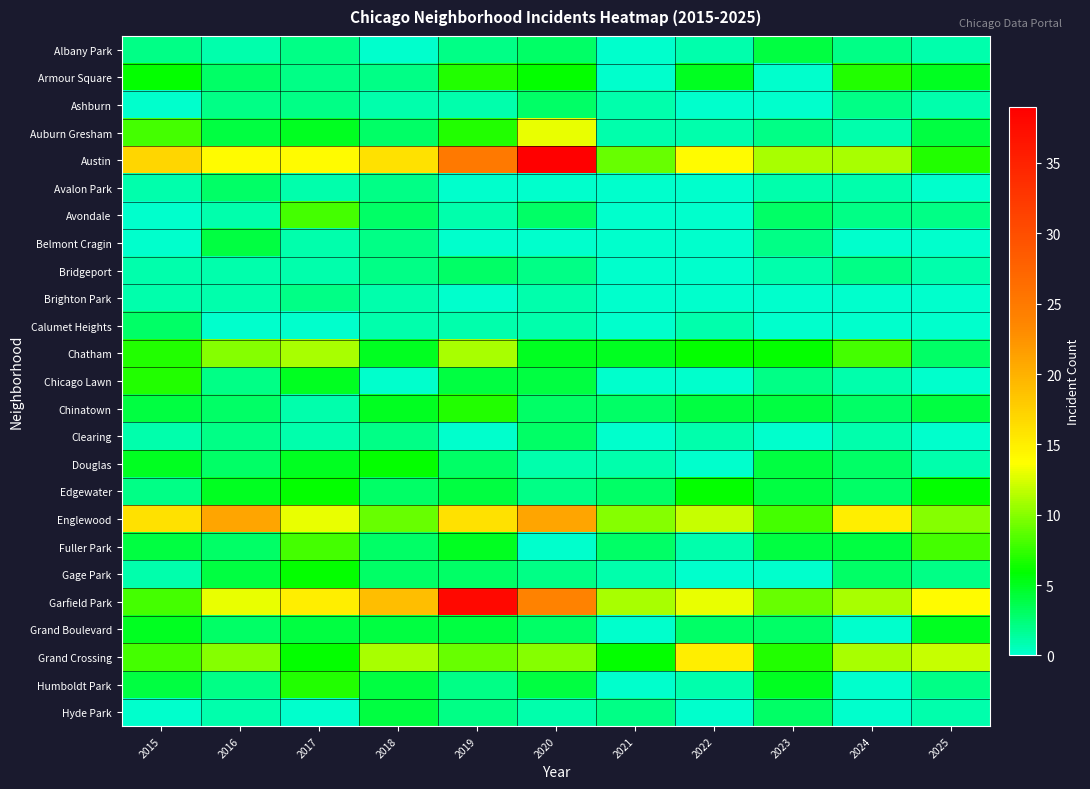

Which series has the largest total across all categories?

Austin